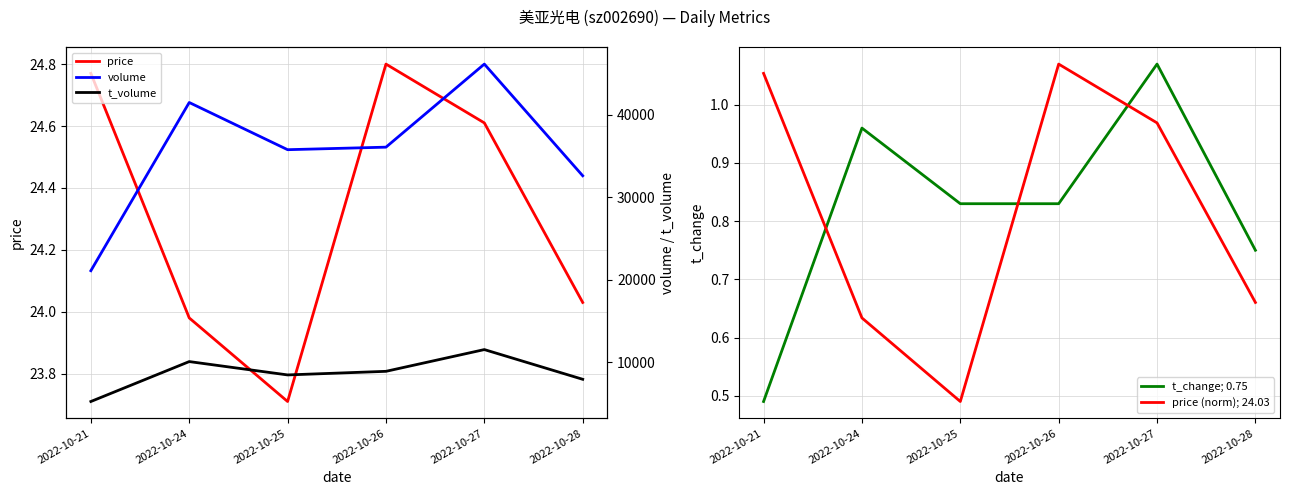

What is the difference between the second highest and minimum values in the t_volume series?

4845.0